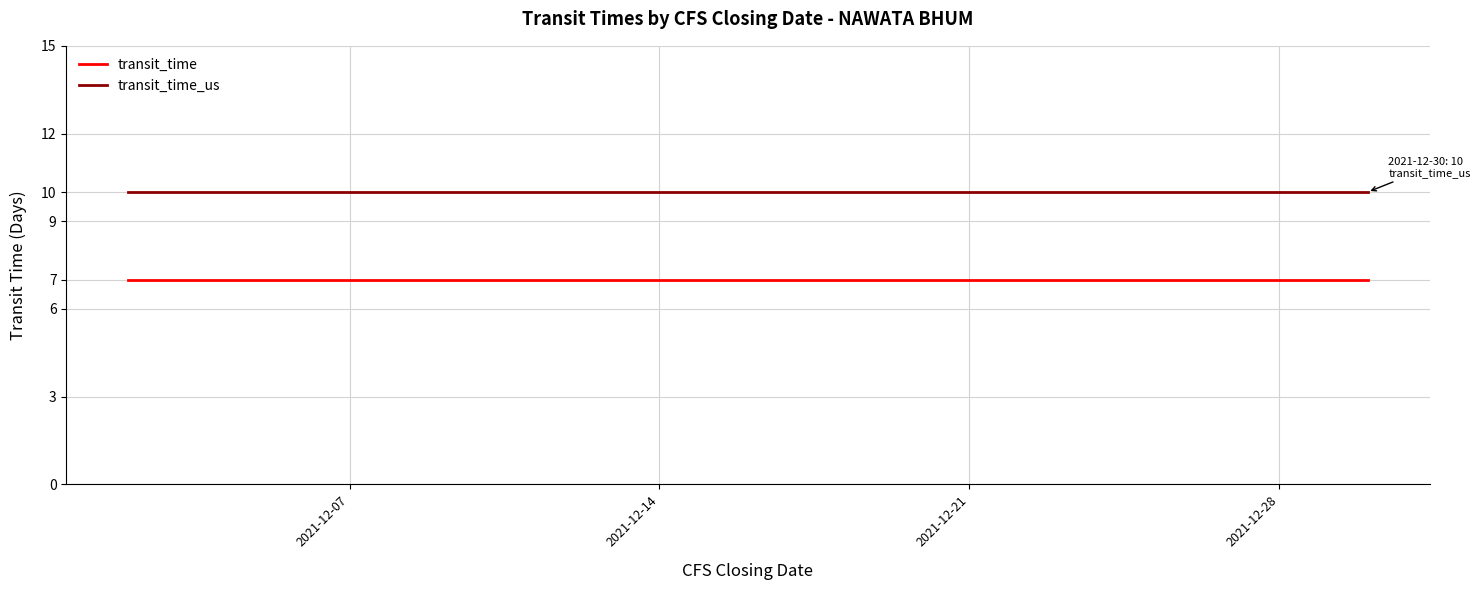

True or false: transit_time and transit_time_us intersect in this chart.

False